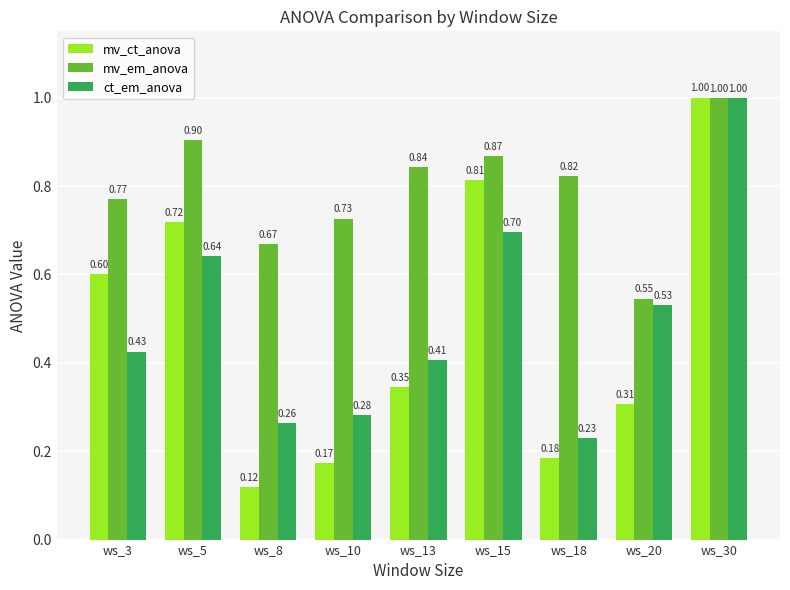

At ws_18, list the series in order from largest to smallest.

mv_em_anova, ct_em_anova, mv_ct_anova